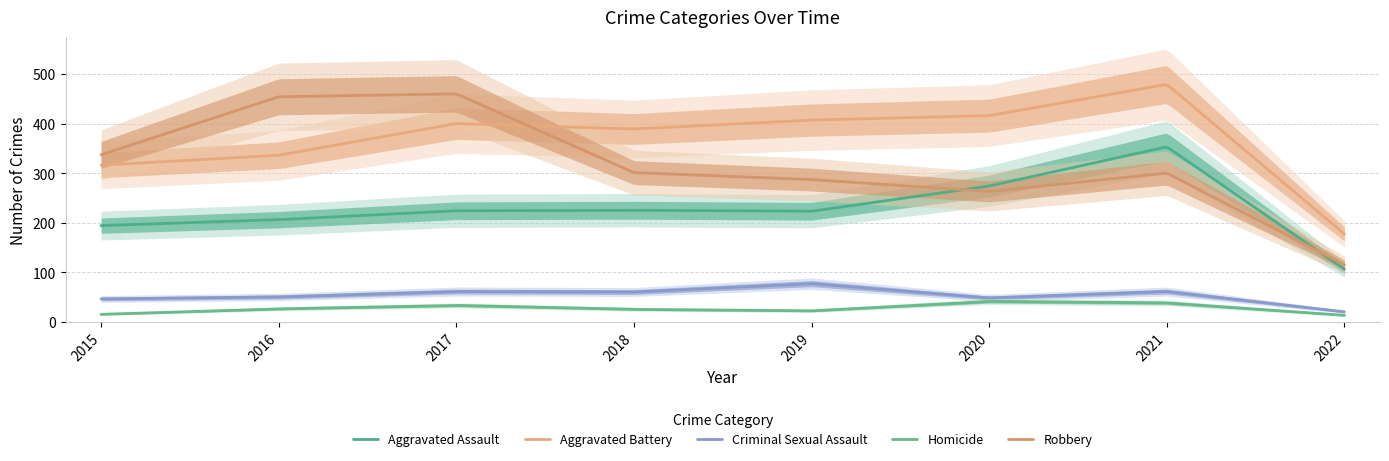

True or false: Aggravated Assault and Criminal Sexual Assault cross at least once.

False